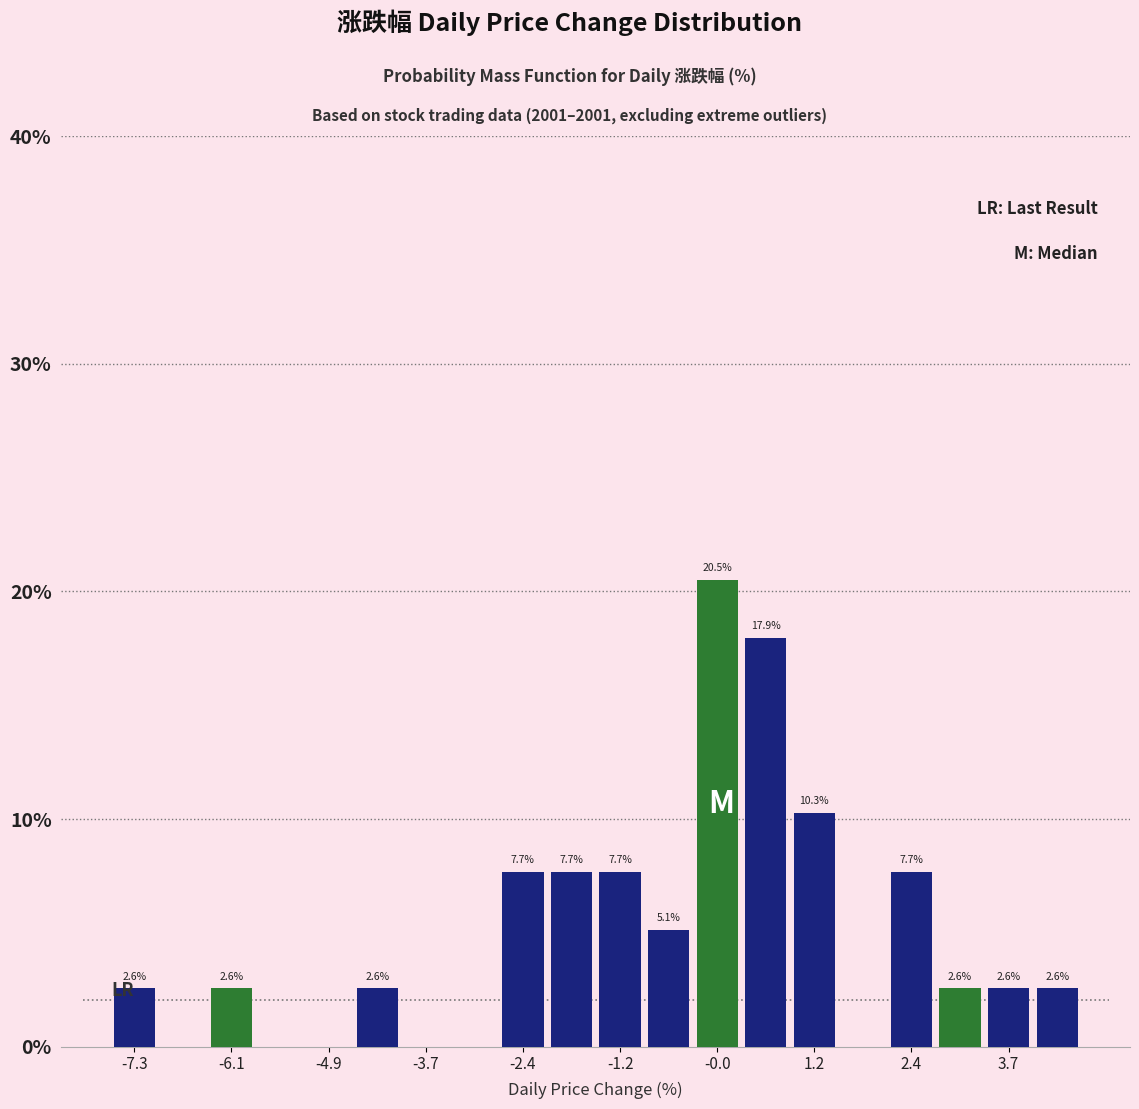

Read against the x-axis, roughly where is the centre of the tallest bar?

0.0